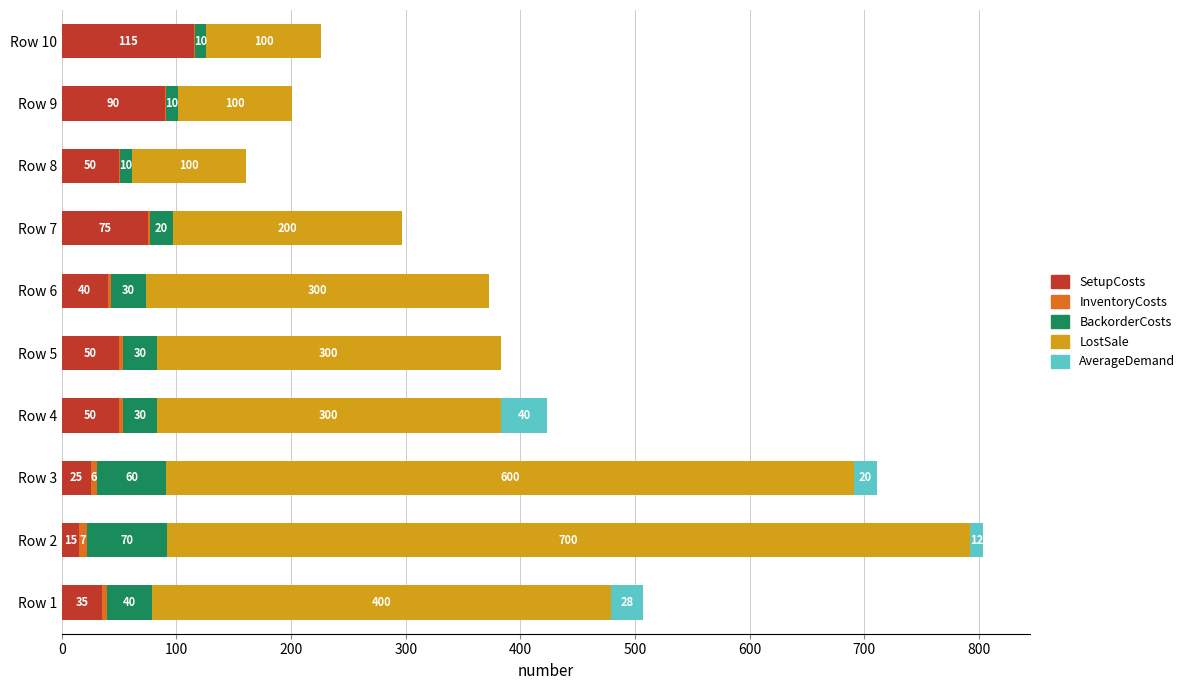

What is the maximum value for SetupCosts?

115